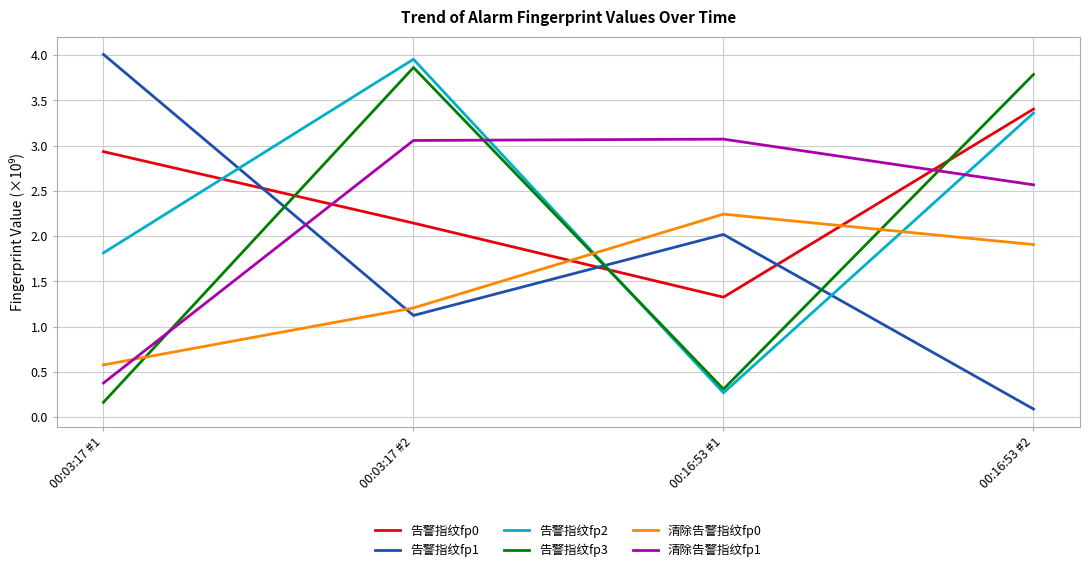

What position from the left is 00:16:53 #1?

3